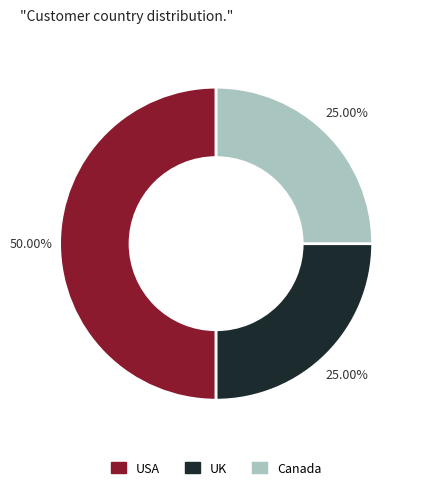

Between Canada and USA, which is larger?

USA